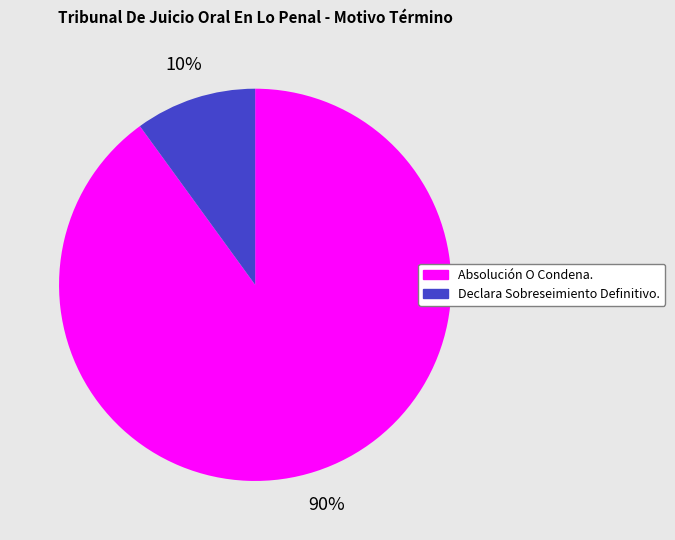

Which has a higher value, Absolución O Condena. or Declara Sobreseimiento Definitivo.?

Absolución O Condena.